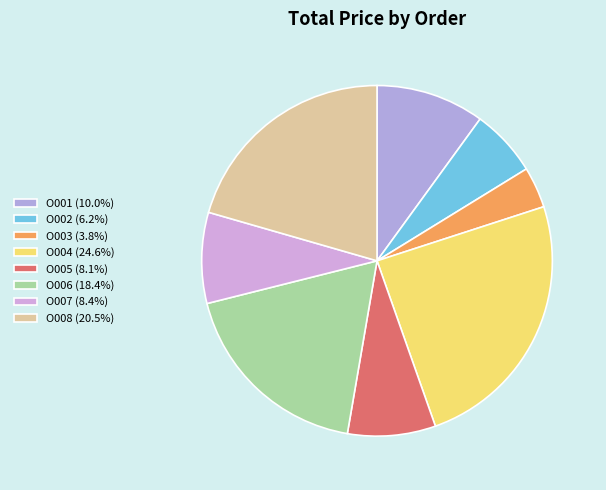

What portion of the pie excludes O007?

91.6%